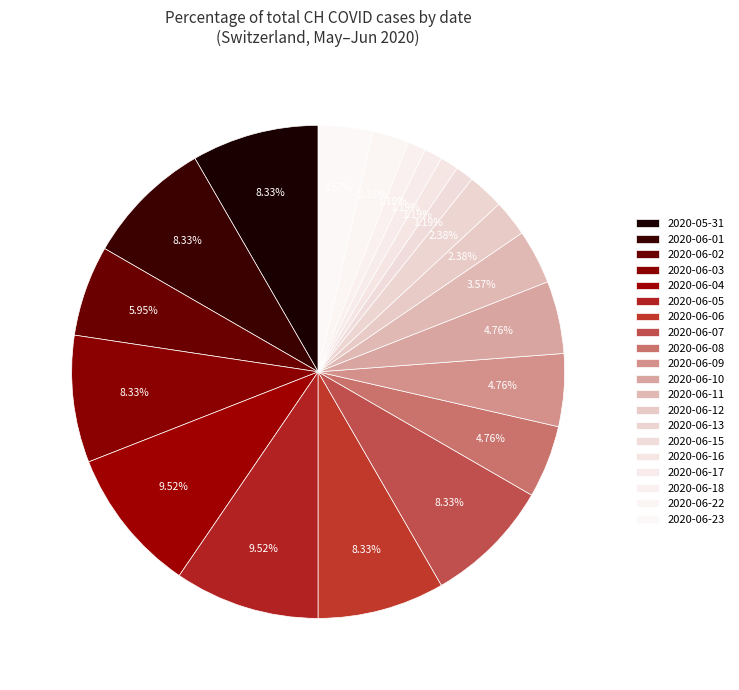

To the nearest percent, what is the average slice percentage?

5%